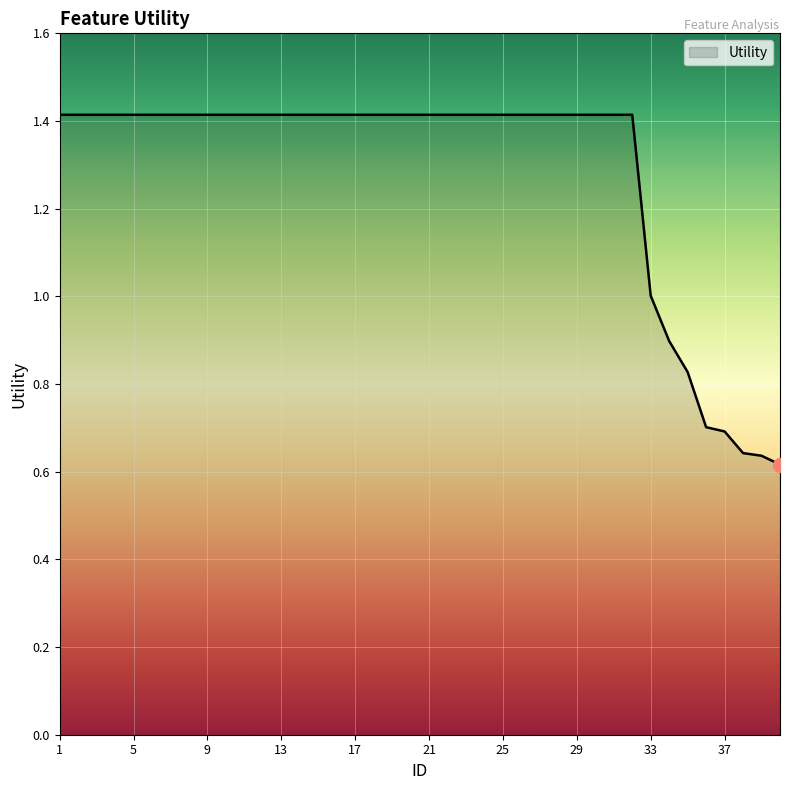

What is the greatest value displayed?

1.4